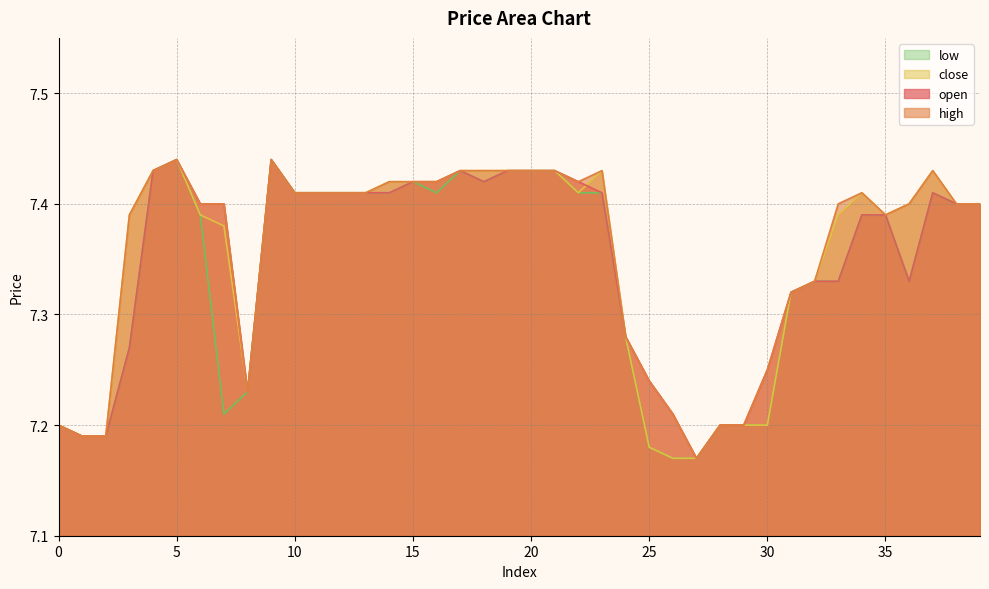

Which series changed the most between 9 and 11?

open